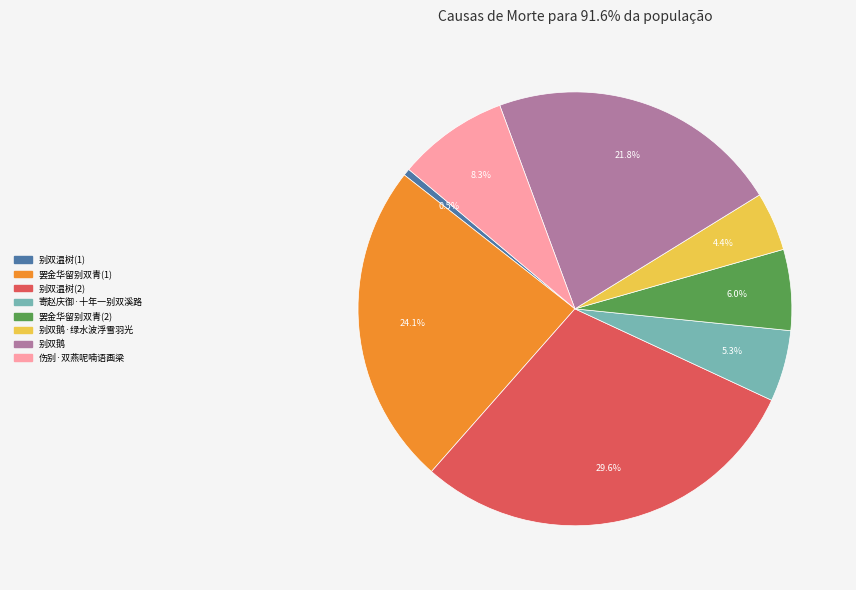

Is there a majority slice in this chart?

No